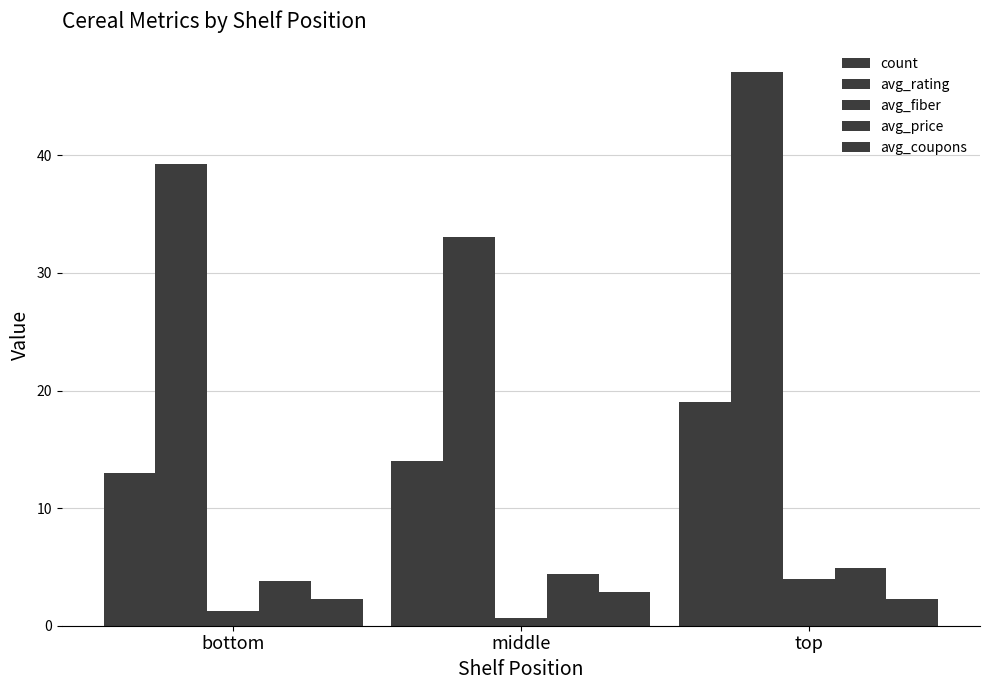

Reading left to right, what are all the values shown in this chart?

count: 13.0	14.0	19.0
avg_rating: 39.3	33.1	47.1
avg_fiber: 1.3	0.6	4.0
avg_price: 3.8	4.4	4.9
avg_coupons: 2.2	2.9	2.3